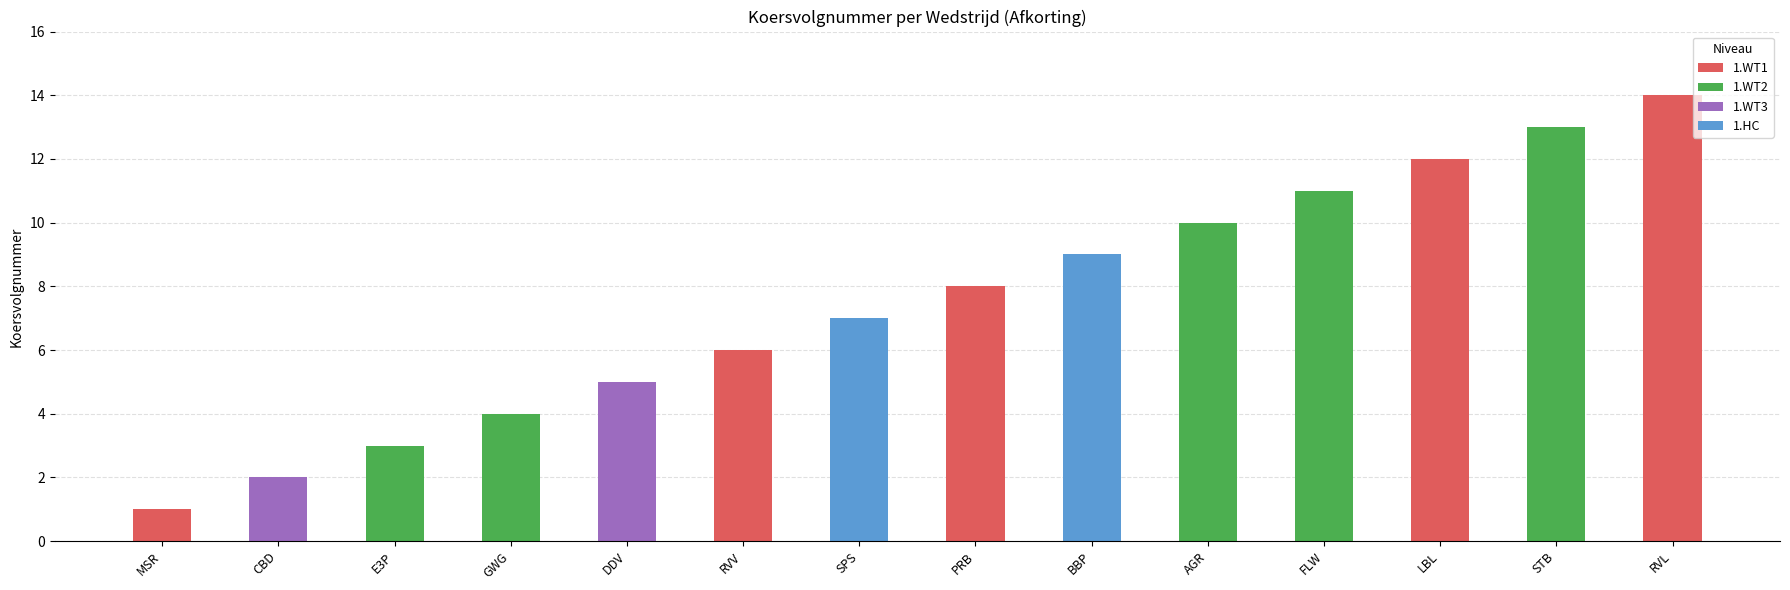

At which label is the value closest to 7?

SPS